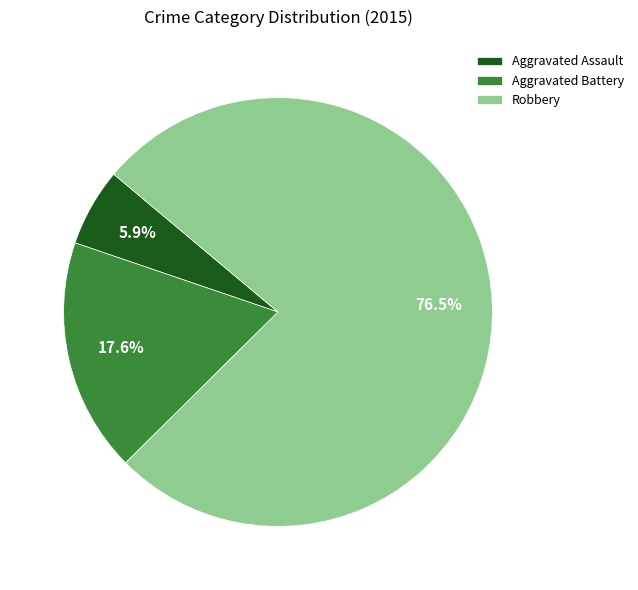

To the nearest percent, what is the combined percentage of Aggravated Battery and Aggravated Assault?

24%